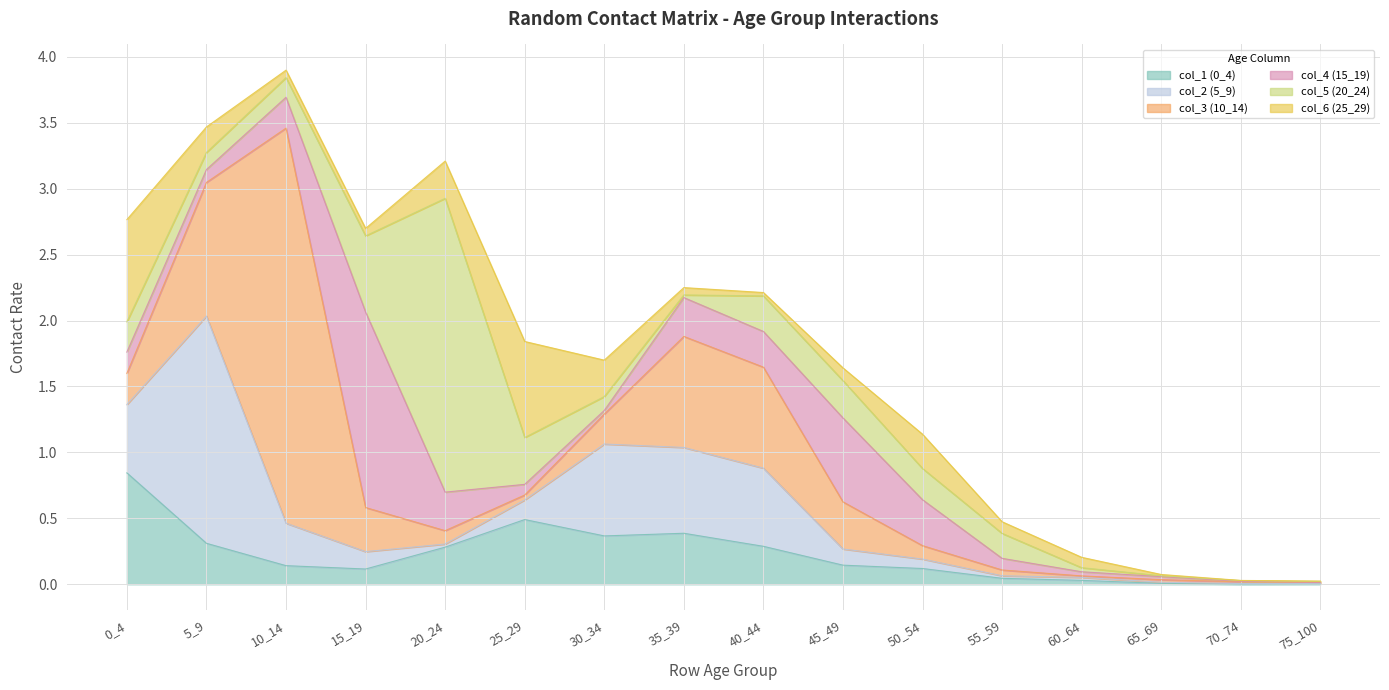

How many intersections are there between col_6 (25_29) and col_3 (10_14)?

5